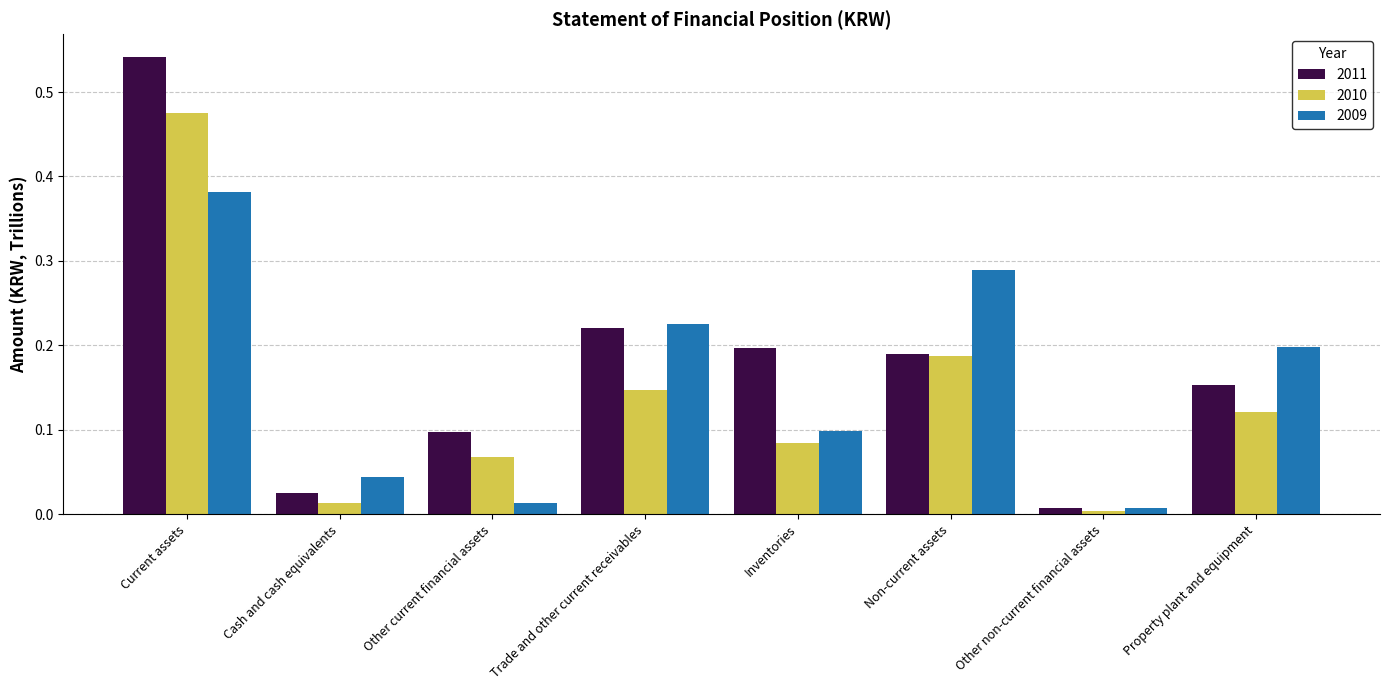

At how many categories does at least one series exceed 0?

8